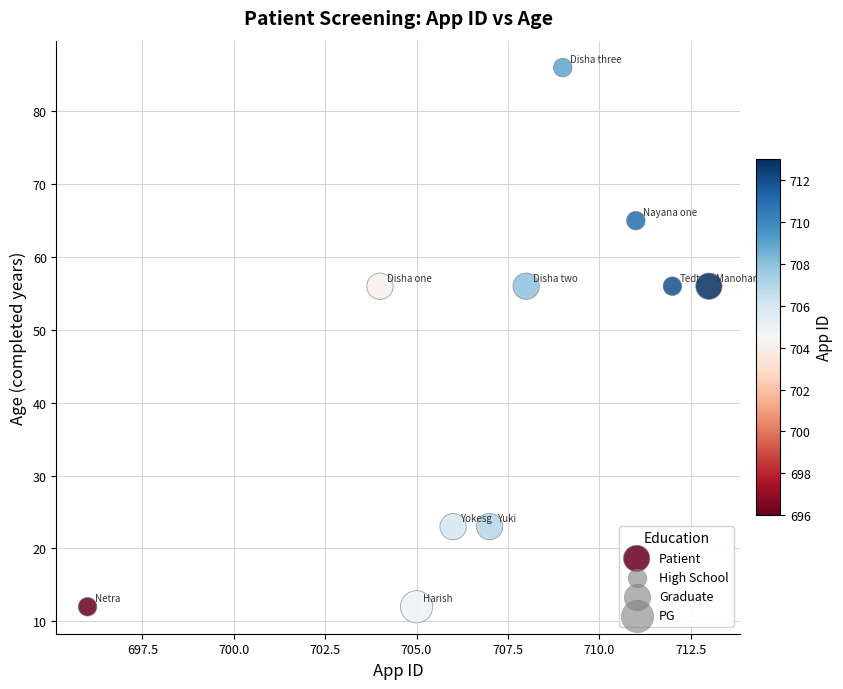

What is the average X value?

707